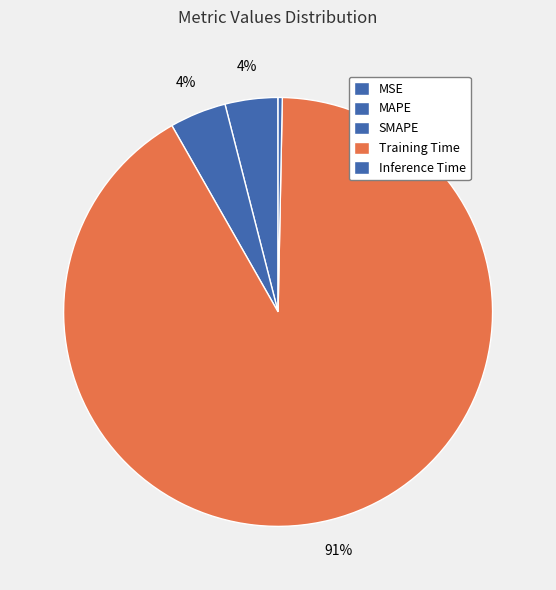

What is the smallest slice in the pie chart?

MSE